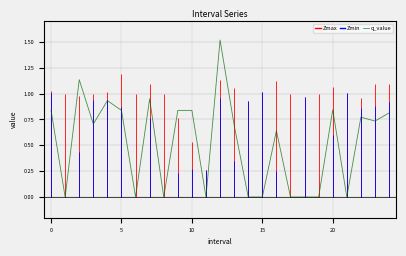

The value at 11 is 0.0. True or false?

True